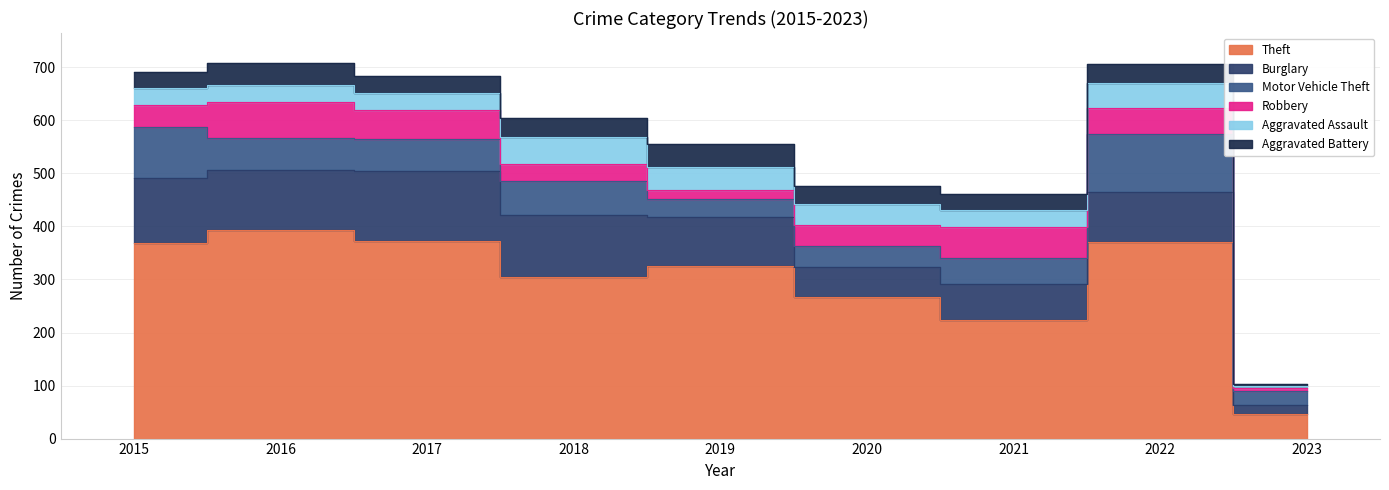

Does the chart have visible grid lines?

Yes